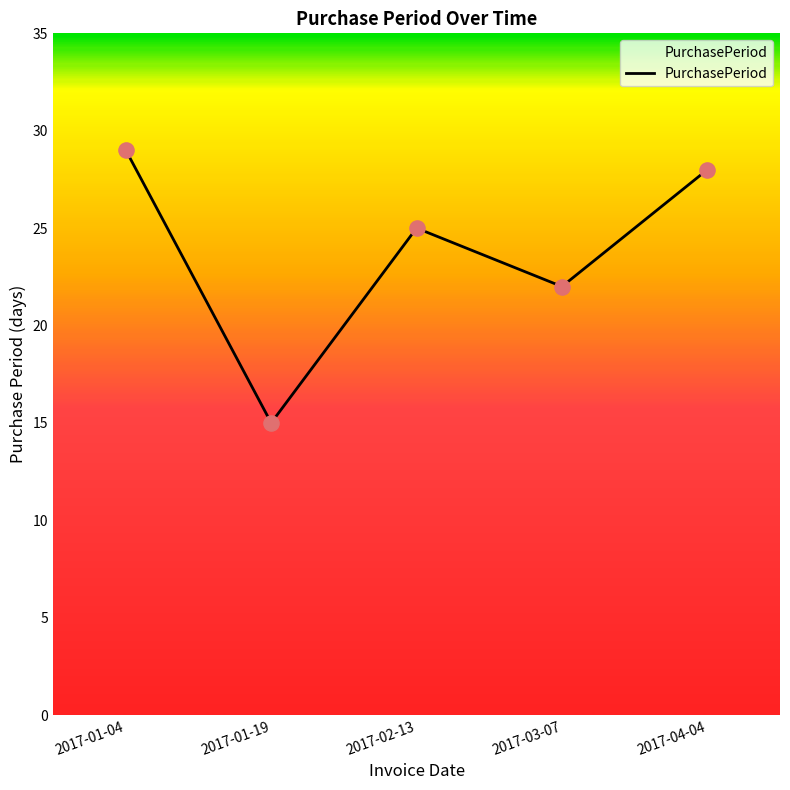

Between 2017-03-07 and 2017-01-19, which is larger?

2017-03-07